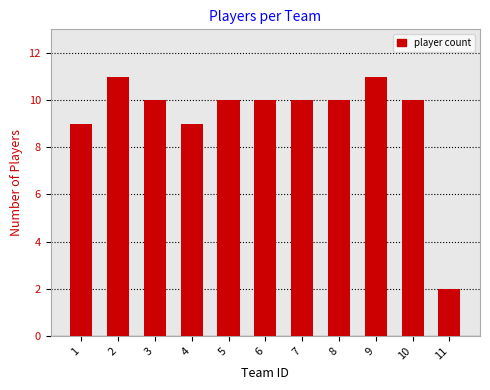

What is the difference between the maximum and second lowest values?

2